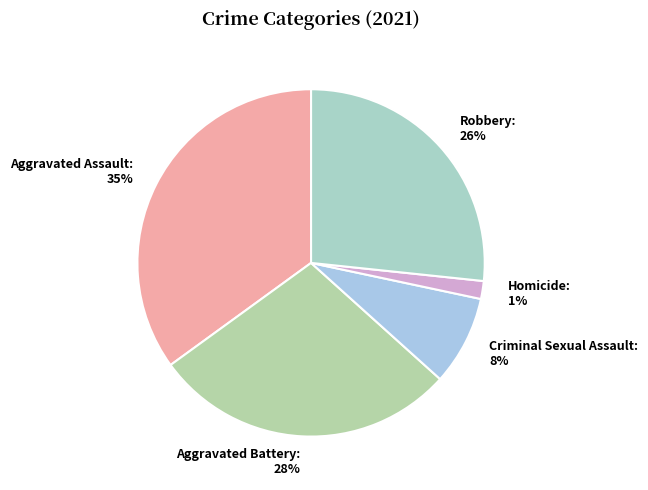

The Aggravated Battery slice represents 28% of the pie. True or false?

True